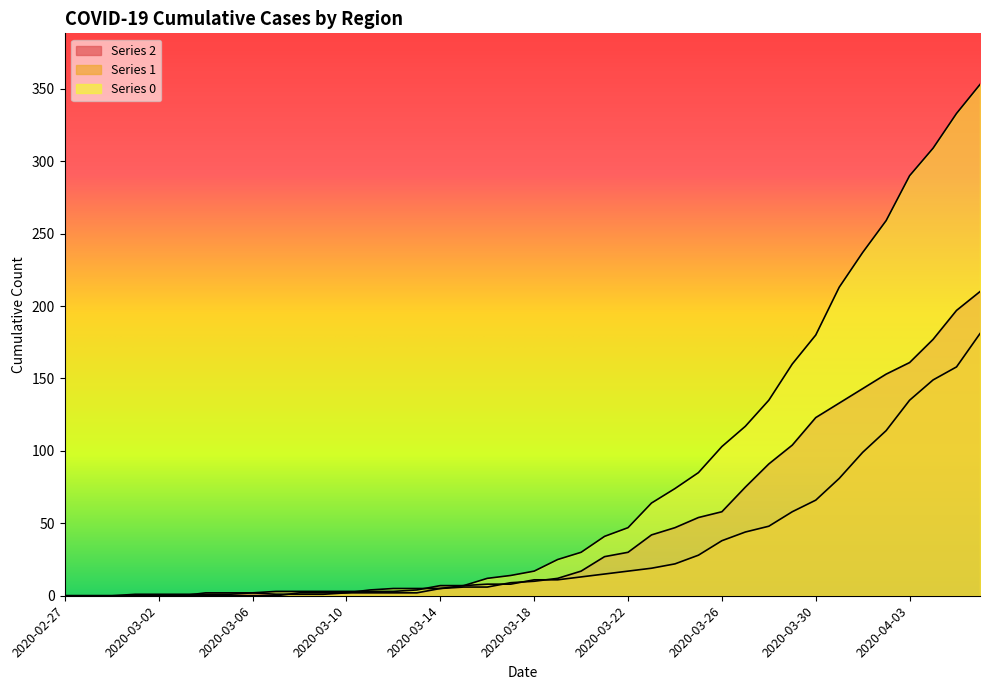

What is the total value across all series at 2020-03-02?

1